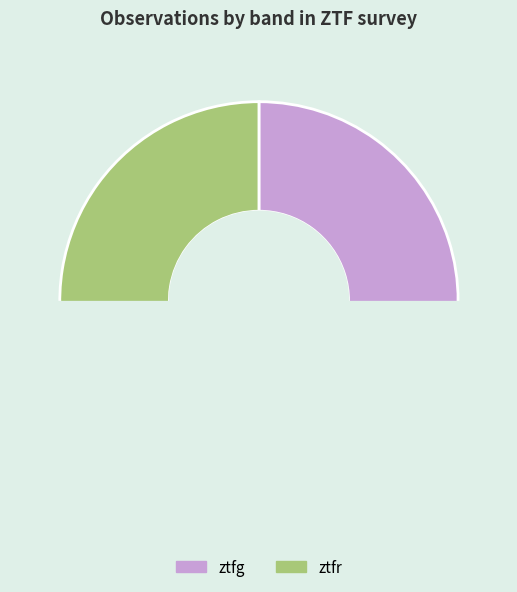

Which category has the biggest portion of the pie?

ztfr